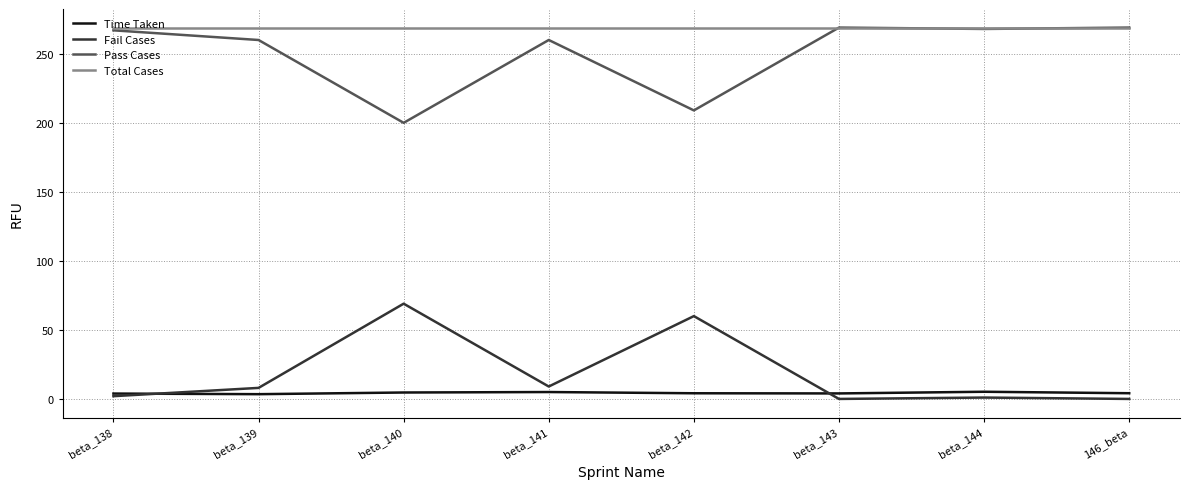

What is the maximum value for Pass Cases?

269.0